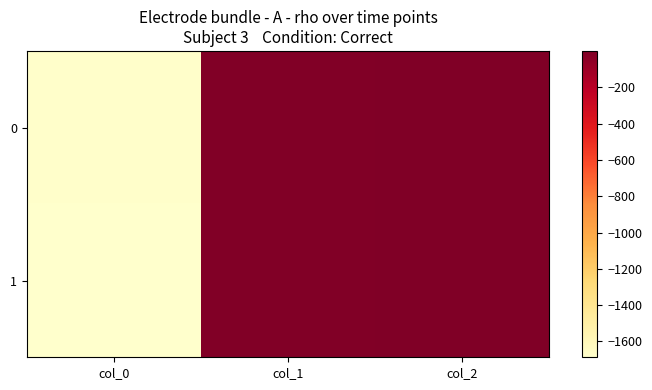

Which has a higher value, col_0 or col_1?

col_1